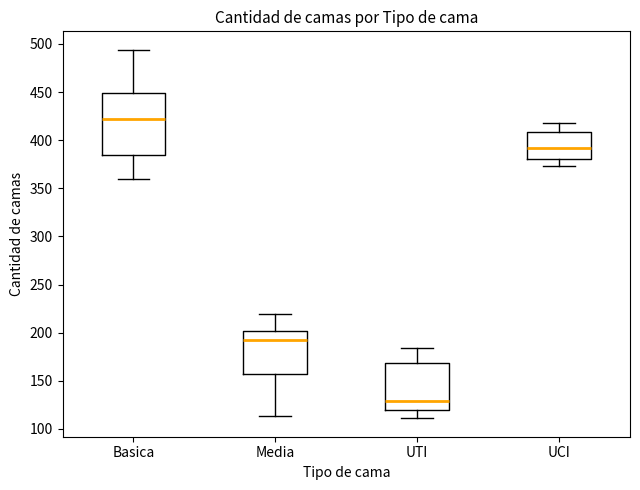

Reading left to right, read every box against the y-axis: the position of its median line, the range the box covers, and the ends of its whiskers. The values are not printed on the chart, so give them approximately, as read against the axis.

Basica: median 420, box 385 to 450, whiskers 360 to 495
Media: median 190, box 155 to 200, whiskers 115 to 220
UTI: median 130, box 120 to 170, whiskers 110 to 185
UCI: median 390, box 380 to 410, whiskers 375 to 420